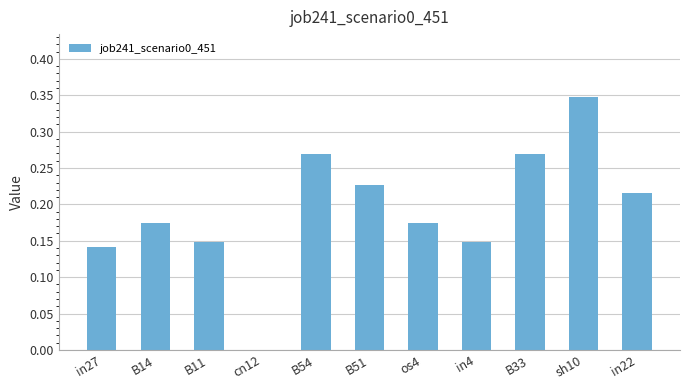

Which label corresponds to the largest value in the chart?

sh10